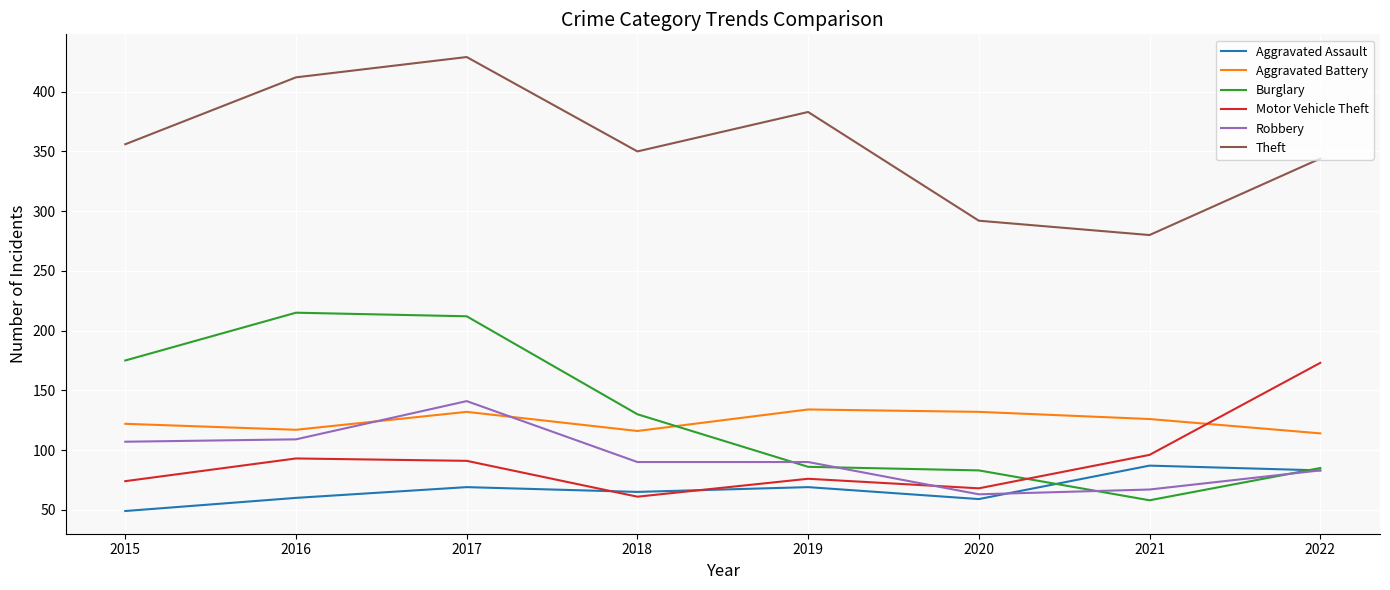

Rank the categories by Theft value from highest to lowest.

2017, 2016, 2019, 2015, 2018, 2022, 2020, 2021